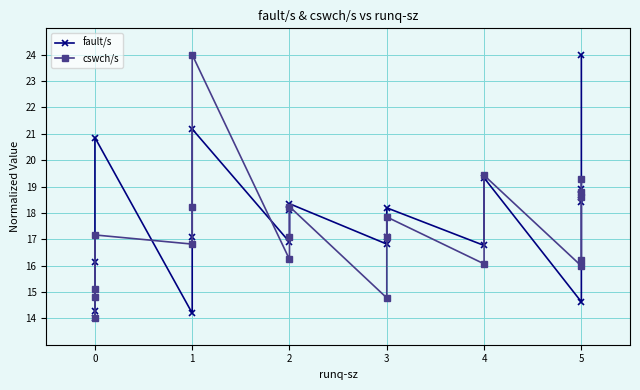

What are all the series names shown in the legend?

fault/s, cswch/s